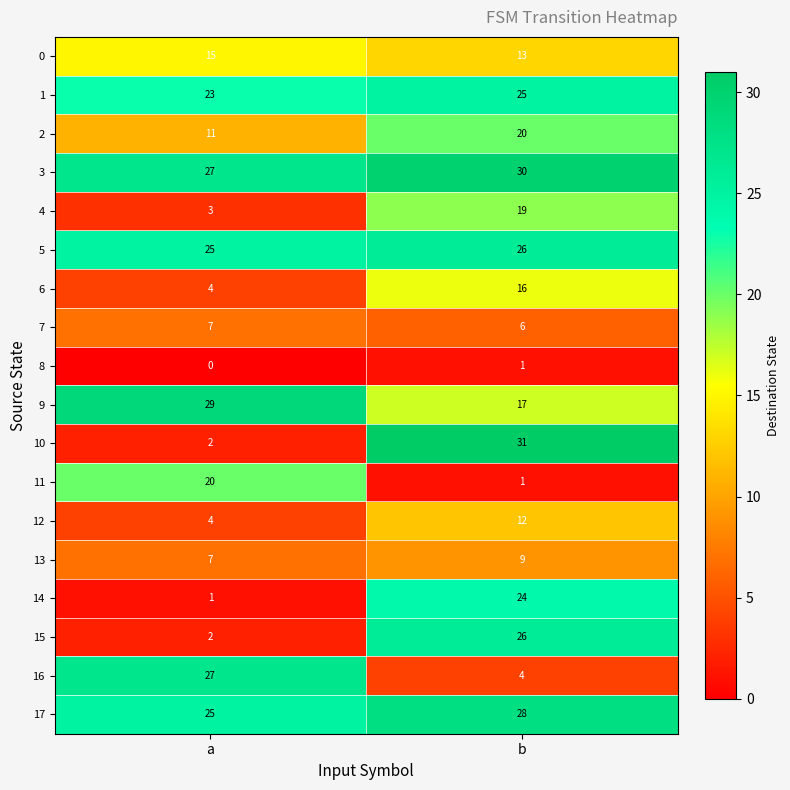

What is the highest value of the 14 series?

24